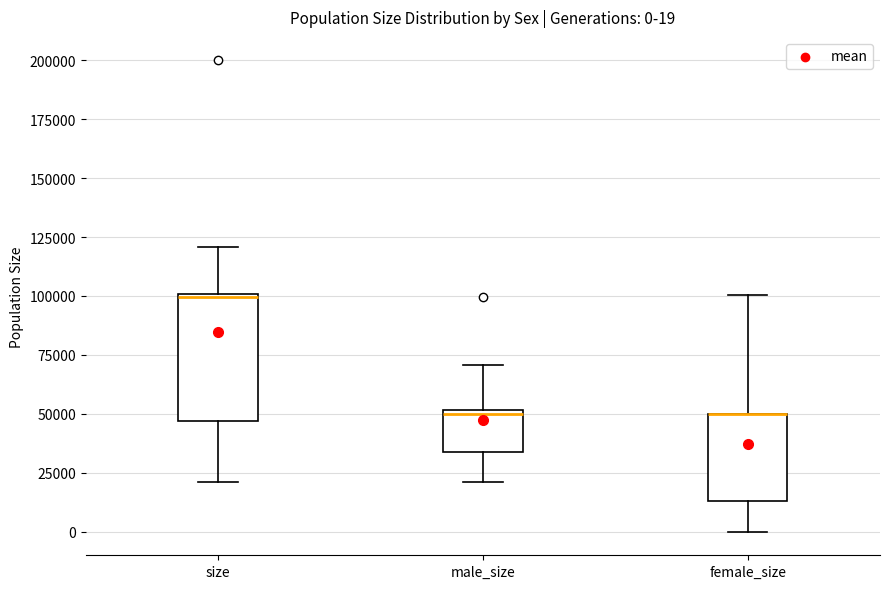

Comparing the boxes themselves (not the whiskers), which one is the tallest?

size